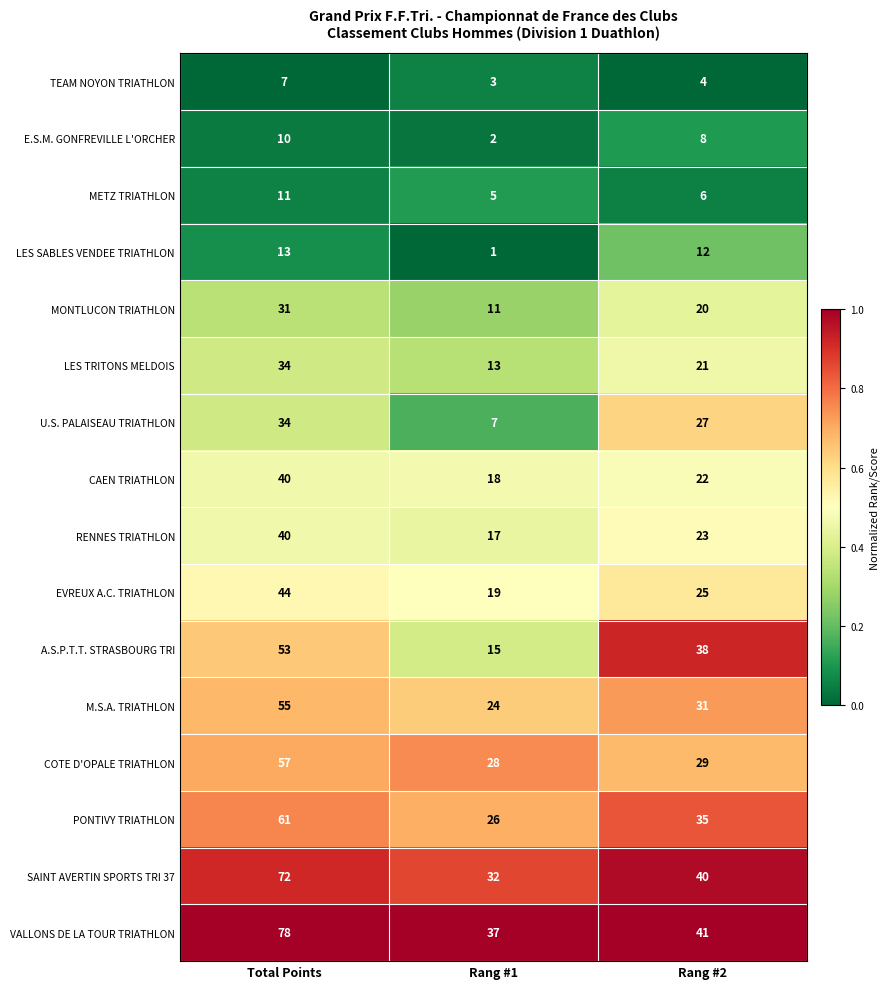

At Rang #2, list the series in order from largest to smallest.

VALLONS DE LA TOUR TRIATHLON, SAINT AVERTIN SPORTS TRI 37, A.S.P.T.T. STRASBOURG TRI, PONTIVY TRIATHLON, M.S.A. TRIATHLON, COTE D'OPALE TRIATHLON, U.S. PALAISEAU TRIATHLON, EVREUX A.C. TRIATHLON, RENNES TRIATHLON, CAEN TRIATHLON, LES TRITONS MELDOIS, MONTLUCON TRIATHLON, LES SABLES VENDEE TRIATHLON, E.S.M. GONFREVILLE L'ORCHER, METZ TRIATHLON, TEAM NOYON TRIATHLON